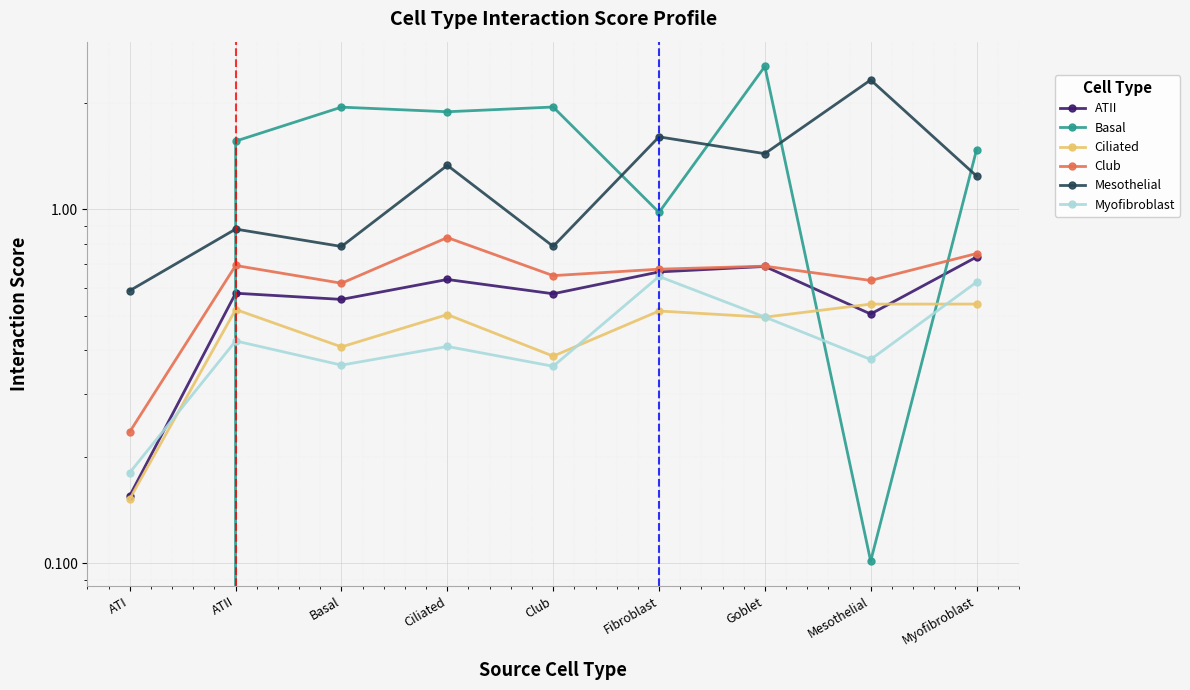

True or false: ATII has more than 1 interior local peaks.

True